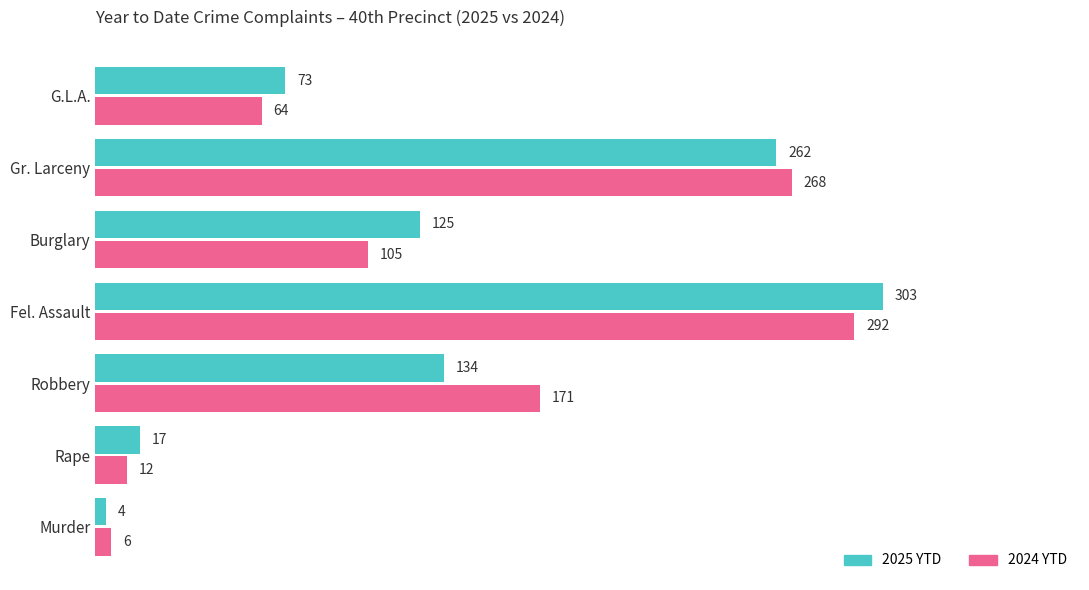

What is the approximate value of 2024 YTD at Rape, to the nearest 10?

10